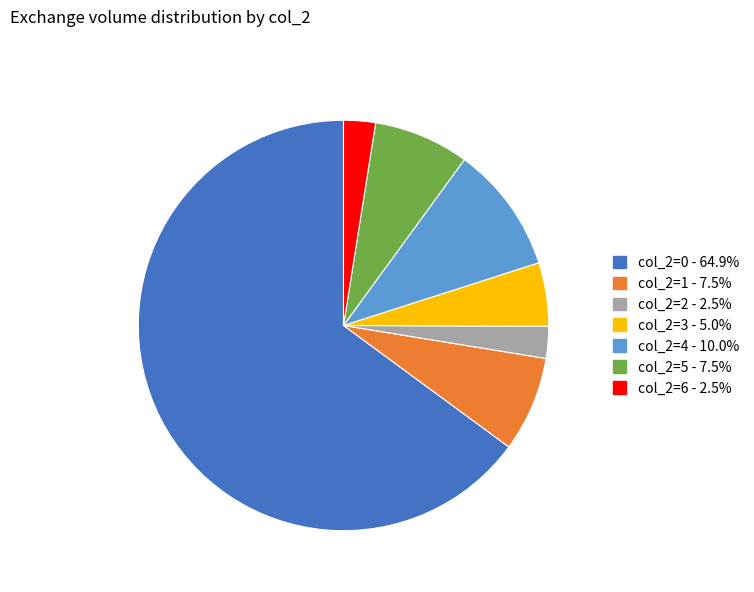

Is there any slice that represents more than half of the pie?

Yes